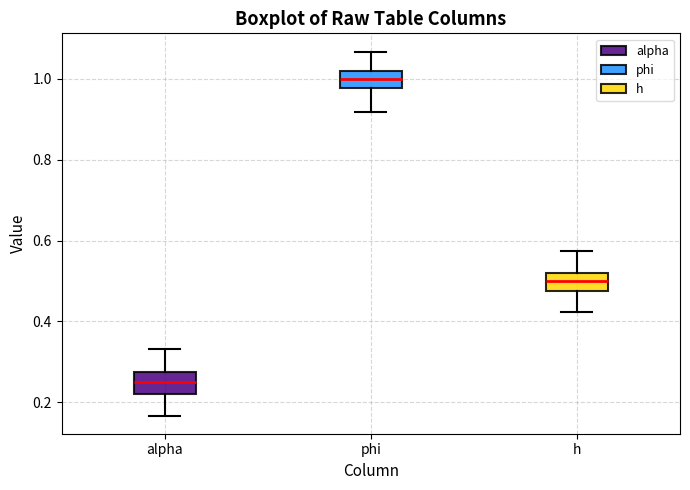

Where is the lower edge of the box for h on the y-axis? The values are not printed on the chart, so give them approximately, as read against the axis.

0.48